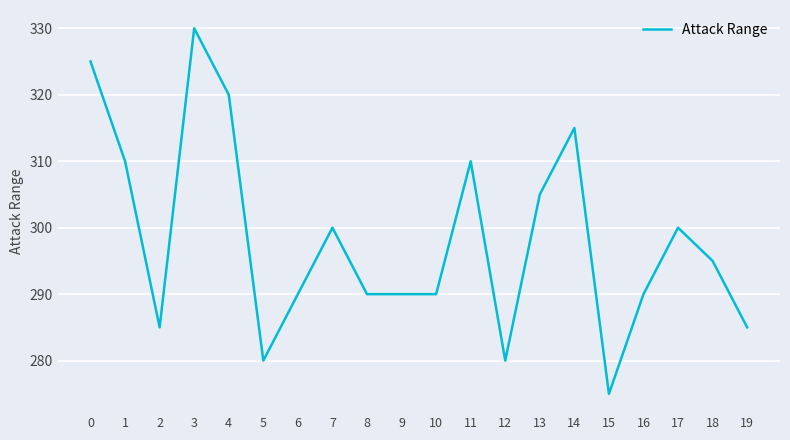

What is the change in value from 8 to 18?

+5